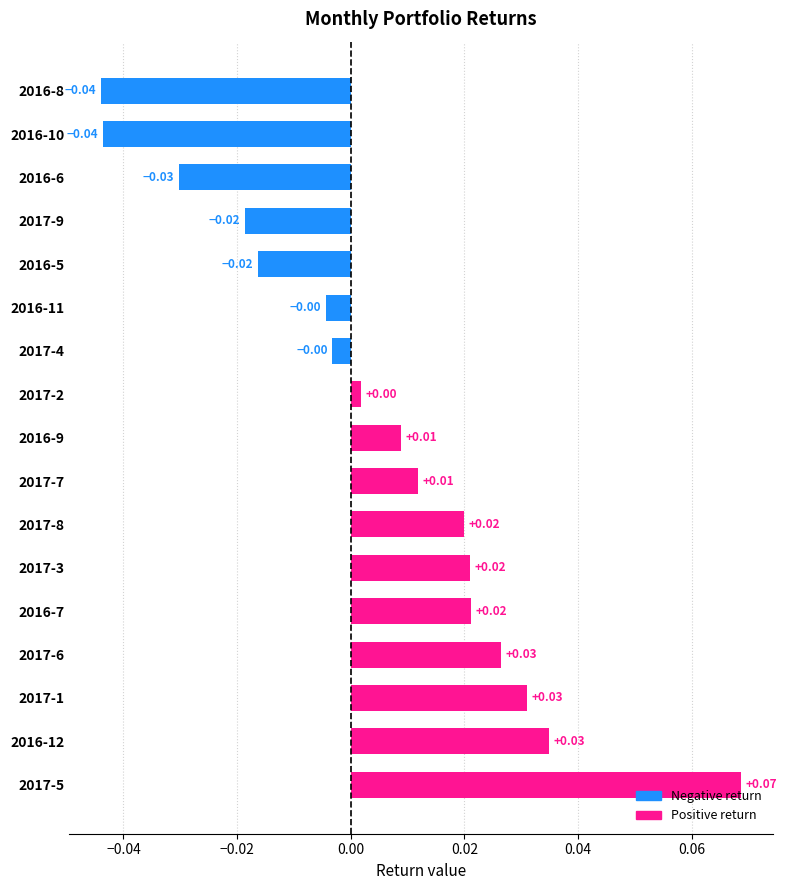

Between 2017-1 and 2016-8, which is larger?

2017-1